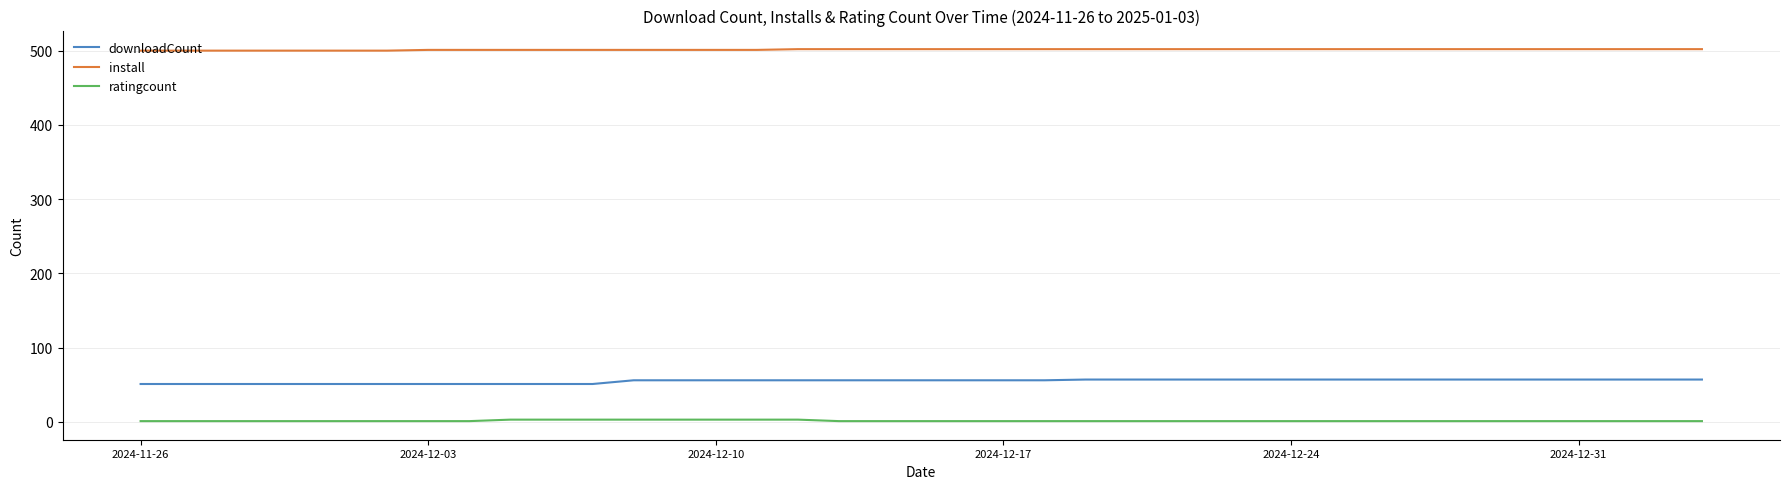

Count the number of categories in the chart.

39